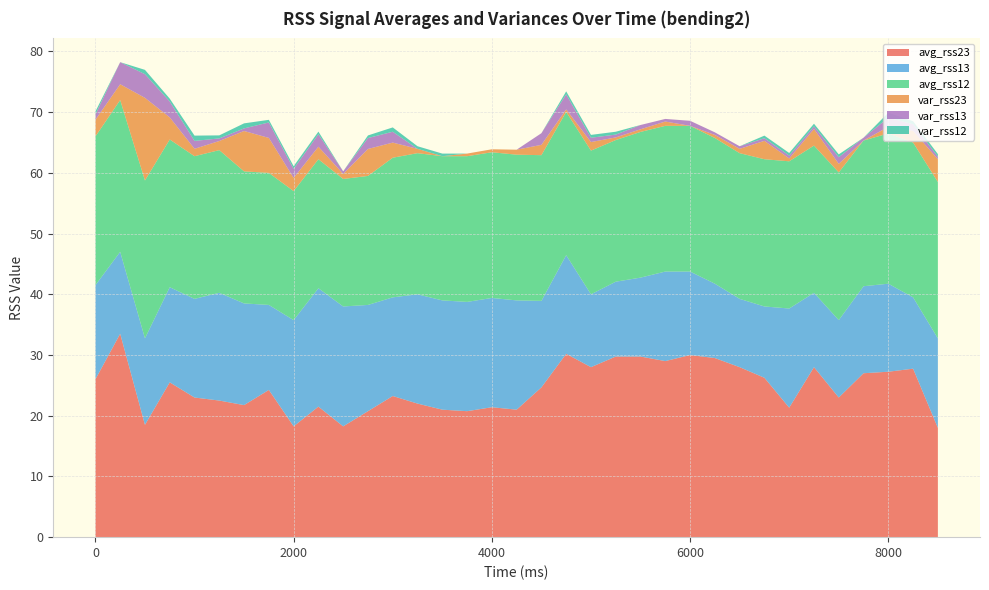

Reading right to left, extract all data points from this chart.

avg_rss23: 34=18.0	33=27.8	32=27.2	31=27.0	30=23.0	29=28.0	28=21.3	27=26.2	26=28.0	25=29.5	24=30.0	23=29.0	22=29.8	21=29.8	20=28.0	19=30.2	18=24.7	17=21.0	16=21.4	15=20.8	14=21.0	13=22.0	12=23.2	11=20.8	10=18.2	9=21.5	8=18.2	7=24.2	6=21.8	5=22.5	4=23.0	3=25.5	2=18.5	1=33.5	0=26.0
avg_rss13: 34=14.8	33=11.8	32=14.5	31=14.3	30=12.8	29=12.2	28=16.3	27=11.8	26=11.2	25=12.2	24=13.8	23=14.8	22=13.0	21=12.3	20=12.0	19=16.2	18=14.2	17=18.0	16=18.0	15=18.0	14=18.0	13=18.0	12=16.2	11=17.5	10=19.8	9=19.5	8=17.5	7=14.0	6=16.8	5=17.8	4=16.2	3=15.7	2=14.2	1=13.5	0=15.5
avg_rss12: 34=25.8	33=25.5	32=24.8	31=24.0	30=24.3	29=24.2	28=24.2	27=24.2	26=24.0	25=24.0	24=24.0	23=24.0	22=24.0	21=23.3	20=23.7	19=23.6	18=24.0	17=24.0	16=24.0	15=24.0	14=23.8	13=23.2	12=23.0	11=21.2	10=21.0	9=21.2	8=21.2	7=21.8	6=21.8	5=23.5	4=23.5	3=24.3	2=26.0	1=25.0	0=24.5
var_rss23: 34=3.7	33=1.9	32=1.1	31=0.0	30=1.4	29=2.7	28=0.5	27=3.0	26=0.7	25=0.5	24=0.0	23=0.7	22=0.4	21=0.4	20=1.4	19=0.4	18=1.7	17=0.8	16=0.5	15=0.4	14=0.0	13=0.7	12=2.5	11=4.4	10=0.8	9=2.1	8=2.2	7=5.8	6=6.7	5=1.5	4=1.2	3=3.6	2=13.6	1=2.6	0=2.7
var_rss13: 34=0.4	33=1.1	32=1.5	31=0.5	30=1.1	29=0.4	28=0.5	27=0.4	26=0.4	25=0.4	24=0.8	23=0.4	22=0.7	21=0.5	20=0.7	19=2.5	18=1.9	17=0.0	16=0.0	15=0.0	14=0.0	13=0.0	12=1.8	11=1.8	10=0.4	9=2.1	8=1.5	7=2.5	6=0.4	5=0.4	4=1.3	3=2.6	2=3.9	1=3.6	0=0.9
var_rss12: 34=0.4	33=0.5	32=0.8	31=0.0	30=0.5	29=0.4	28=0.4	27=0.4	26=0.0	25=0.0	24=0.0	23=0.0	22=0.0	21=0.5	20=0.5	19=0.5	18=0.0	17=0.0	16=0.0	15=0.0	14=0.4	13=0.4	12=0.7	11=0.4	10=0.0	9=0.4	8=0.4	7=0.4	6=0.8	5=0.5	4=0.9	3=0.5	2=0.7	1=0.0	0=0.5